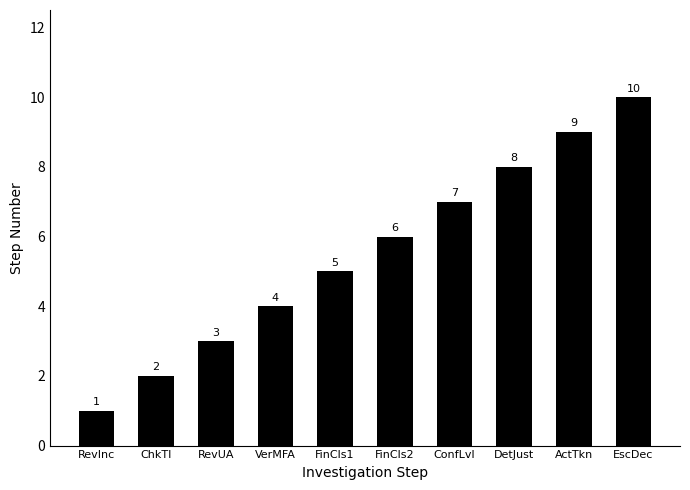

The value at EscDec is 10. True or false?

True